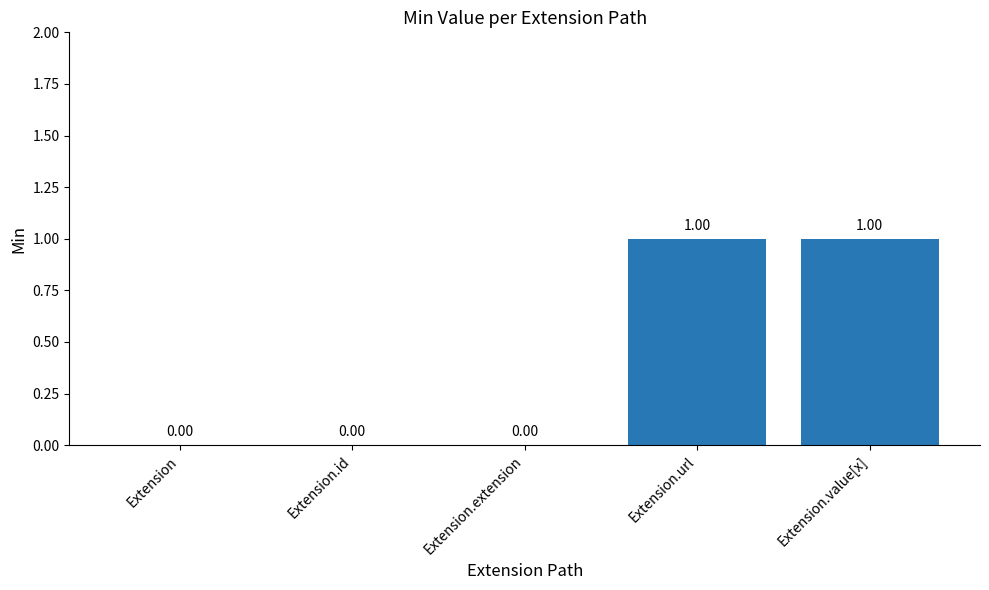

What is the change in value from Extension to Extension.url?

+1